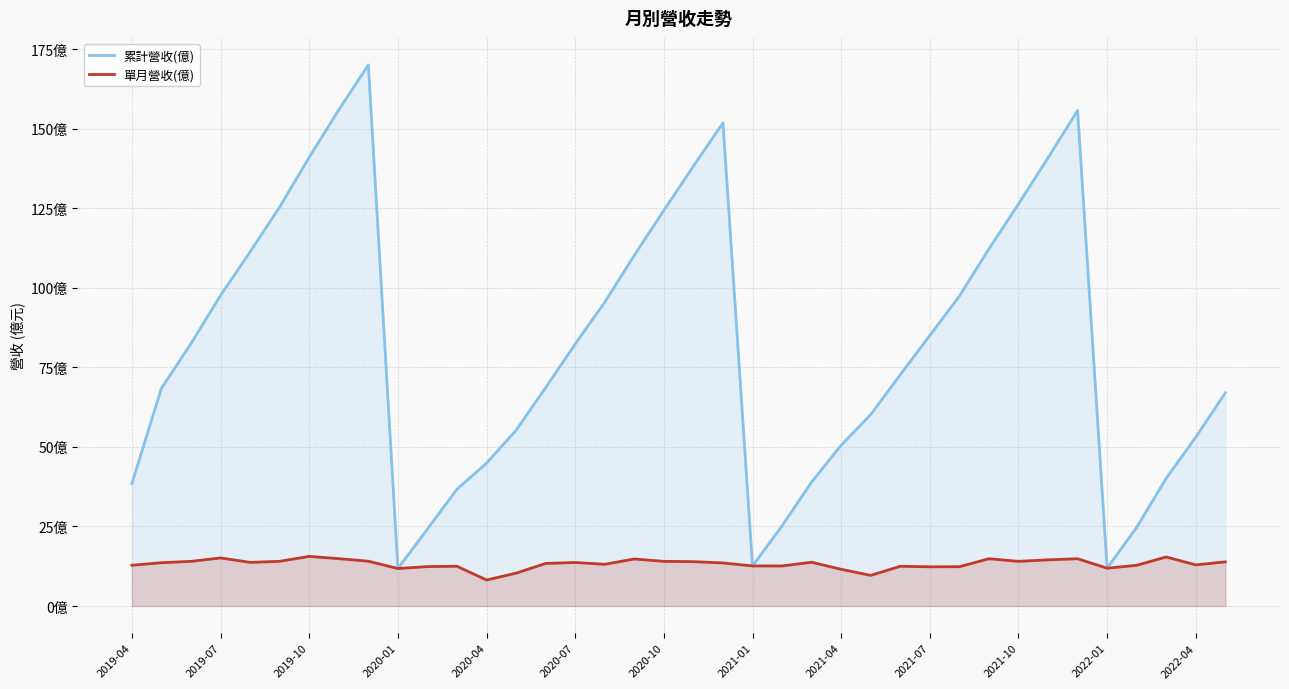

True or false: 累計營收(億) and 單月營收(億) intersect in this chart.

False